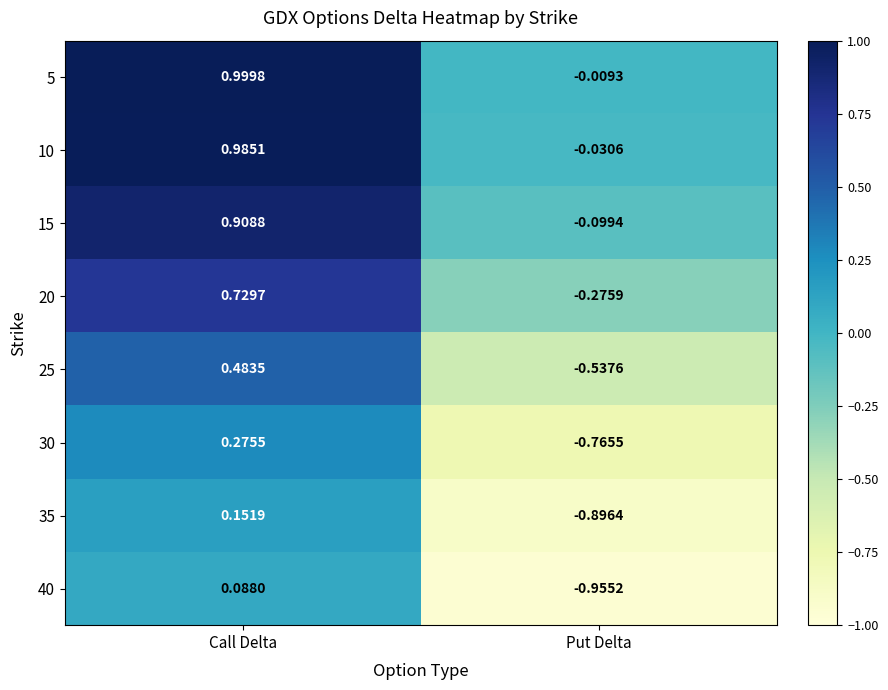

Is the value of 10 at Call Delta greater than the value of 30 at Put Delta?

Yes